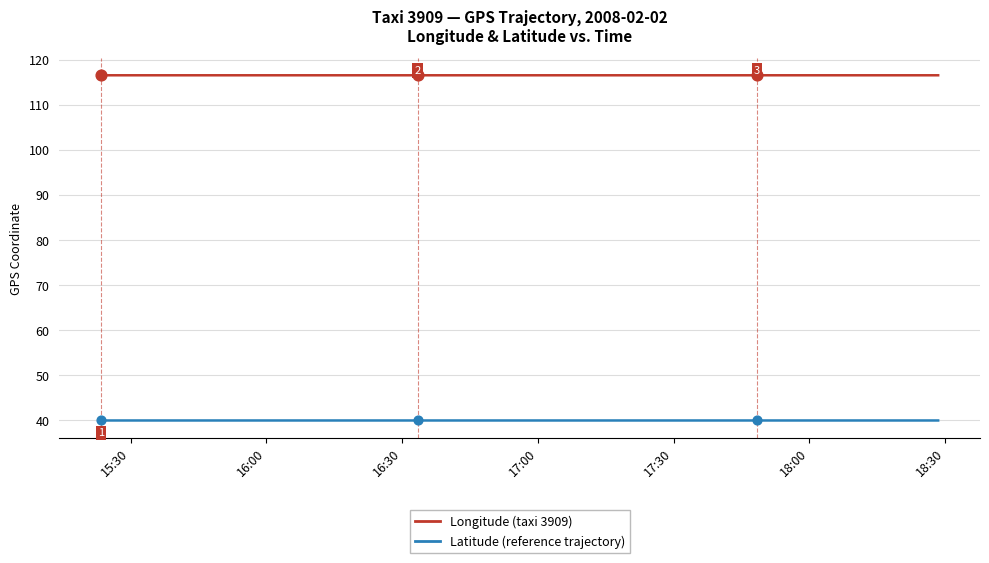

Which series has the widest spread of Y values?

Longitude (taxi 3909)